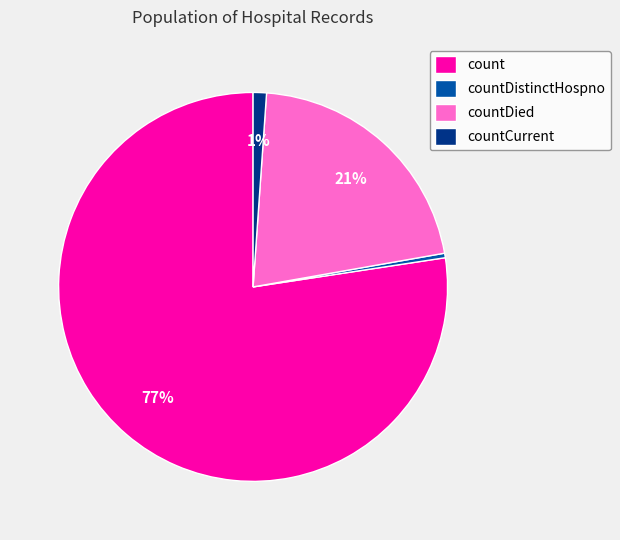

Rank the categories by value from highest to lowest.

count, countDied, countCurrent, countDistinctHospno